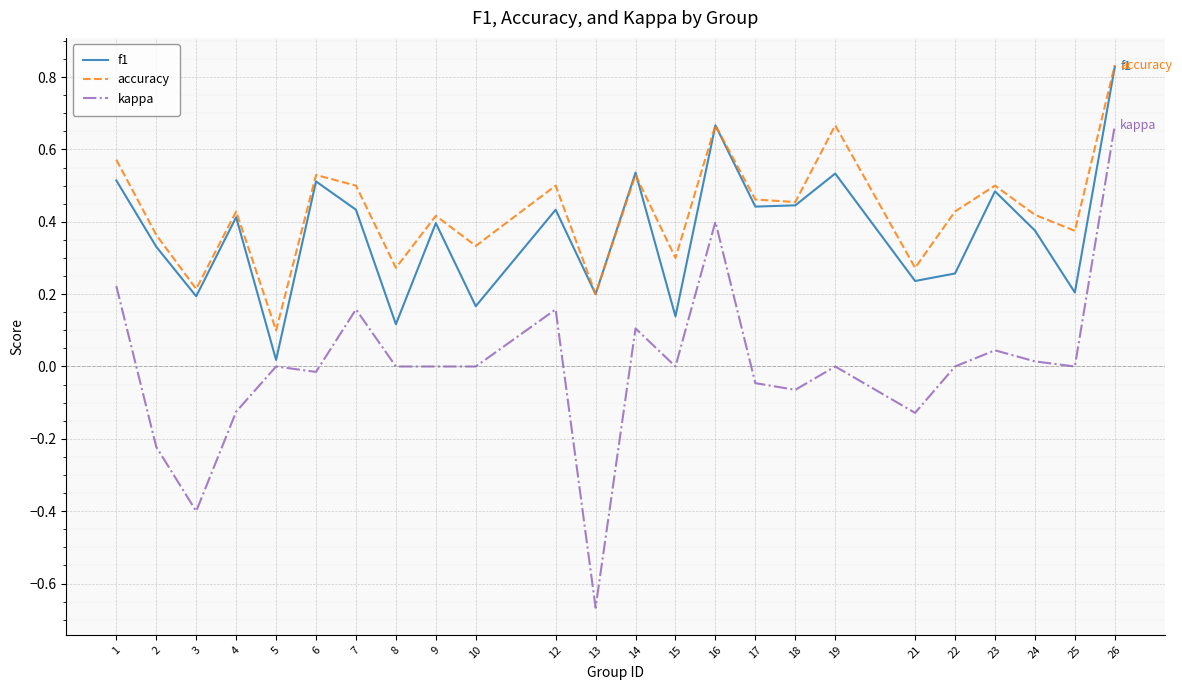

Between 8 and 13, which series saw the biggest shift?

kappa